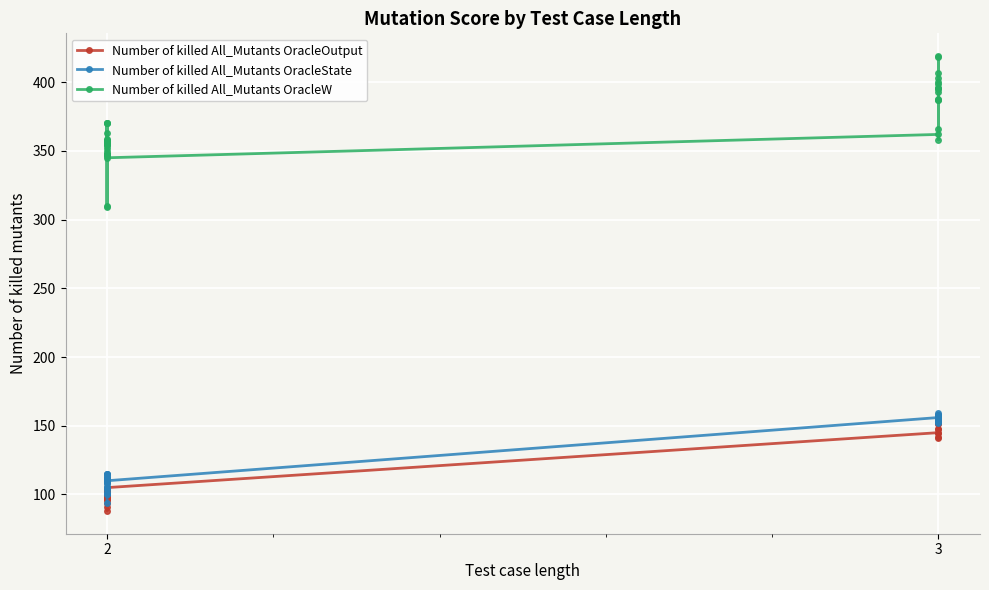

At 3, list the series in order from smallest to largest.

Number of killed All_Mutants OracleOutput, Number of killed All_Mutants OracleState, Number of killed All_Mutants OracleW